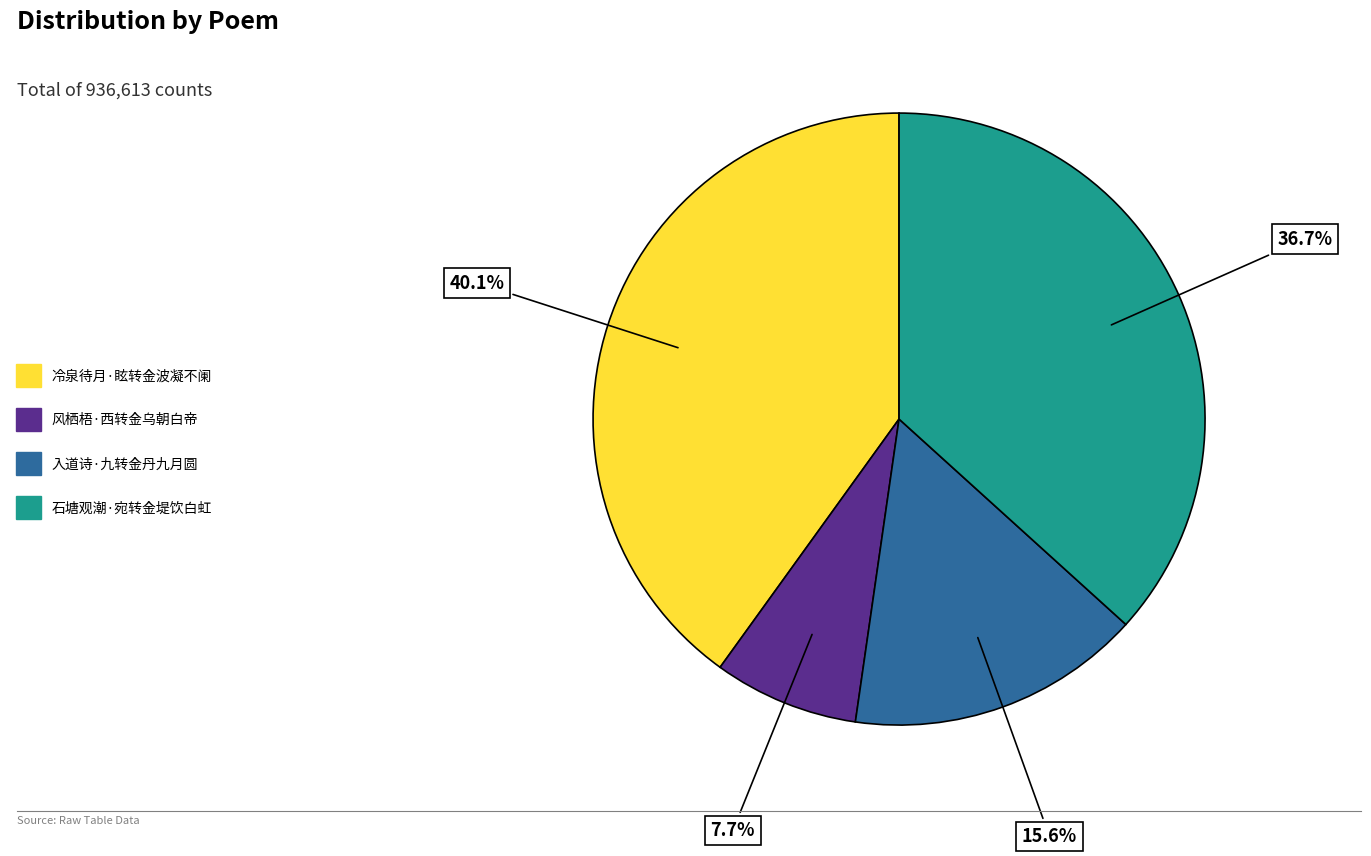

What is the ratio of the value at 冷泉待月·眩转金波凝不阑 to the value at 风栖梧·西转金乌朝白帝?

5.2